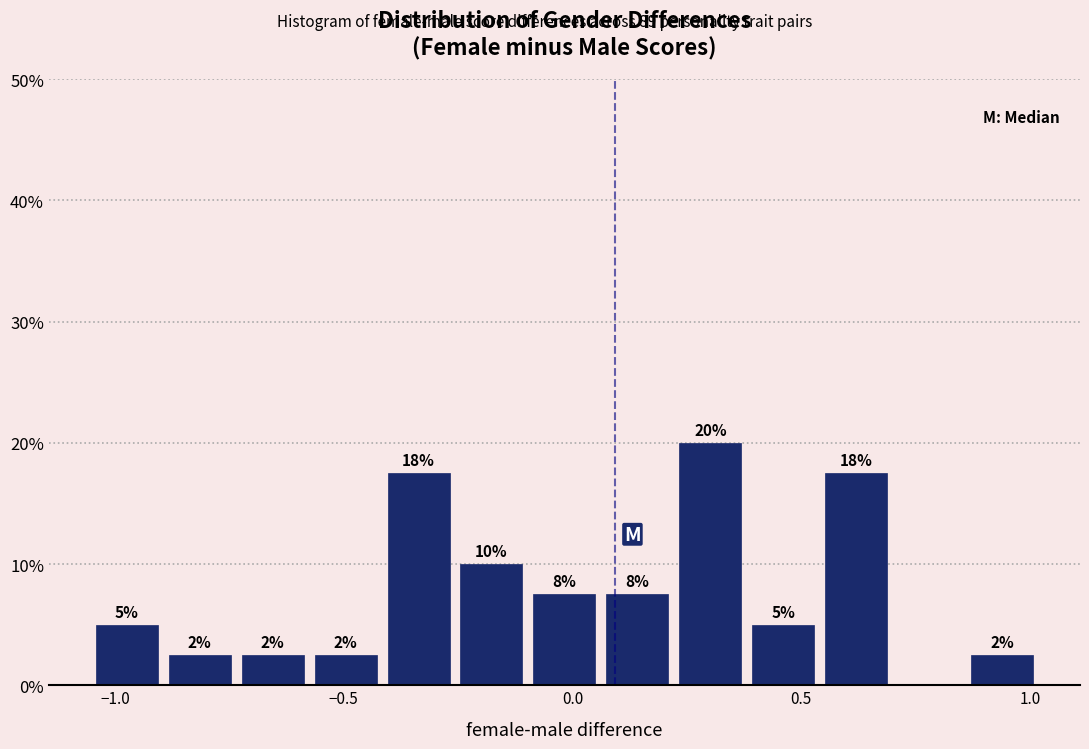

Read against the x-axis, roughly where is the centre of the tallest bar?

0.30